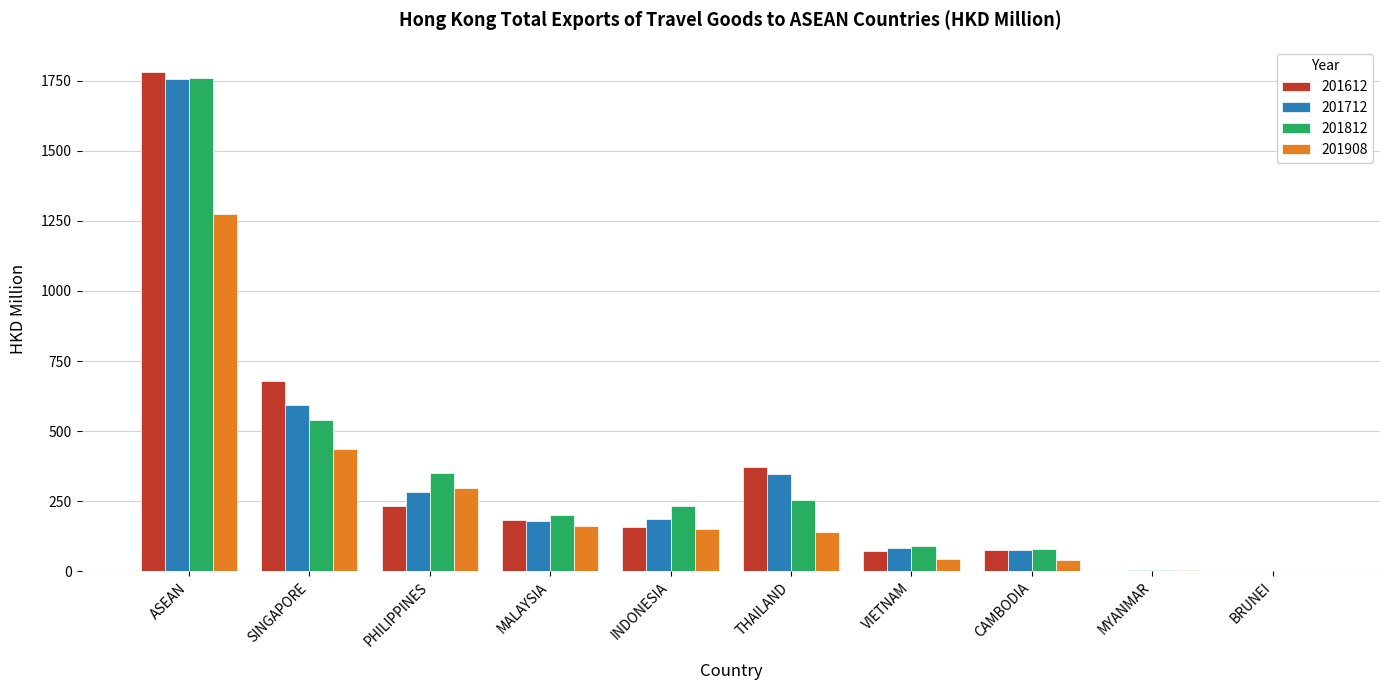

Which category has the highest value in the 201612 series?

ASEAN